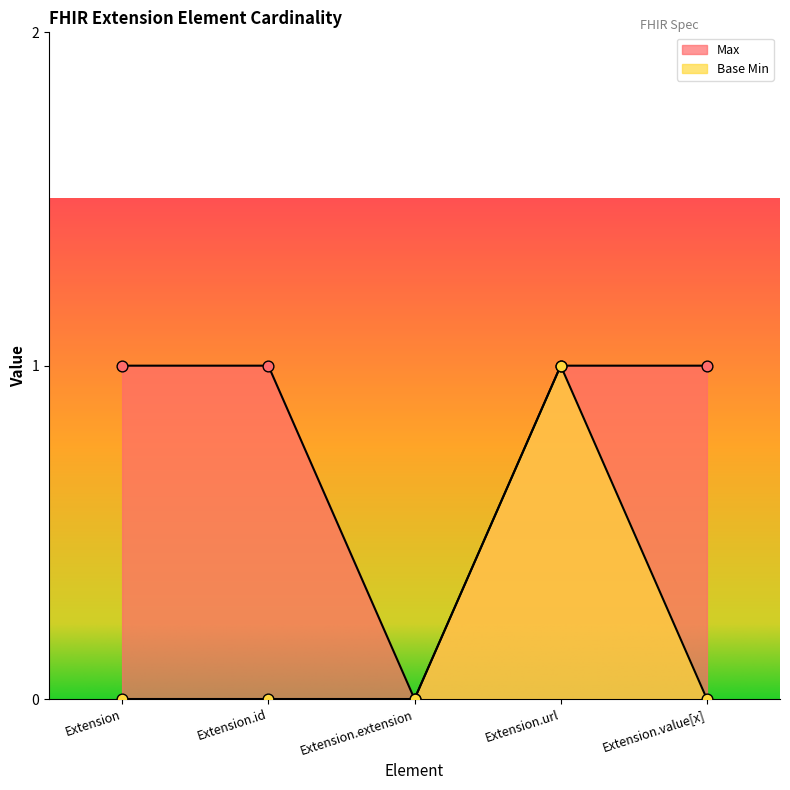

What is the total value across all series at Extension.id?

1